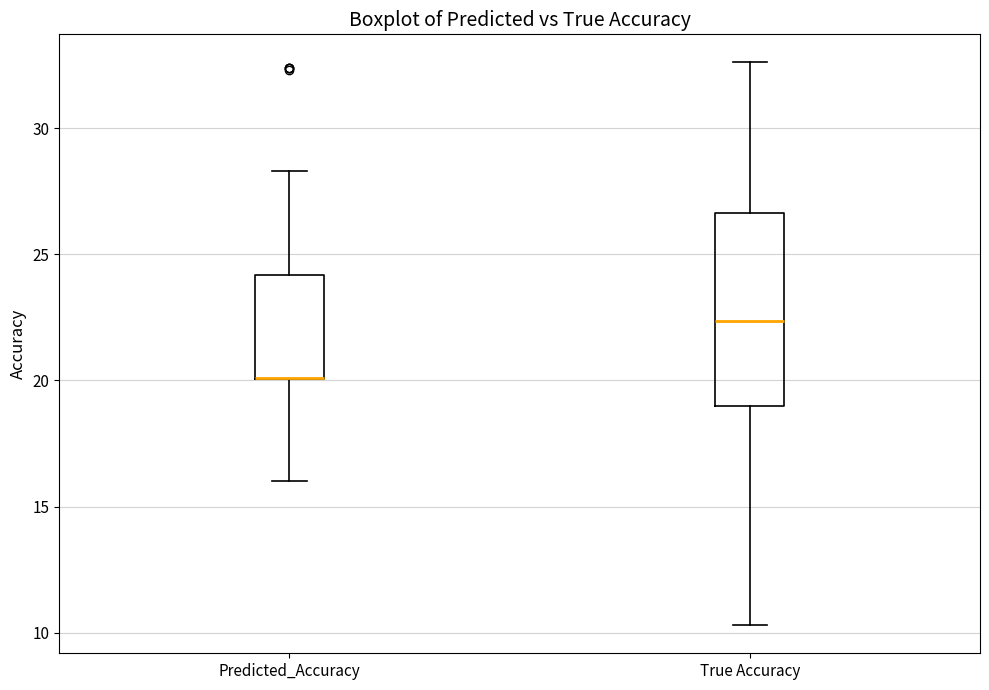

Reading left to right, transcribe this box plot: for each box, give where its median line is, the range the box spans, and where its two whiskers end, as read against the y-axis. The values are not printed on the chart, so give them approximately, as read against the axis.

Predicted_Accuracy: median 20.0 (drawn on the box's lower edge), box 20.0 to 24.0, whiskers 16.0 to 28.5
True Accuracy: median 22.5, box 19.0 to 26.5, whiskers 10.5 to 32.5